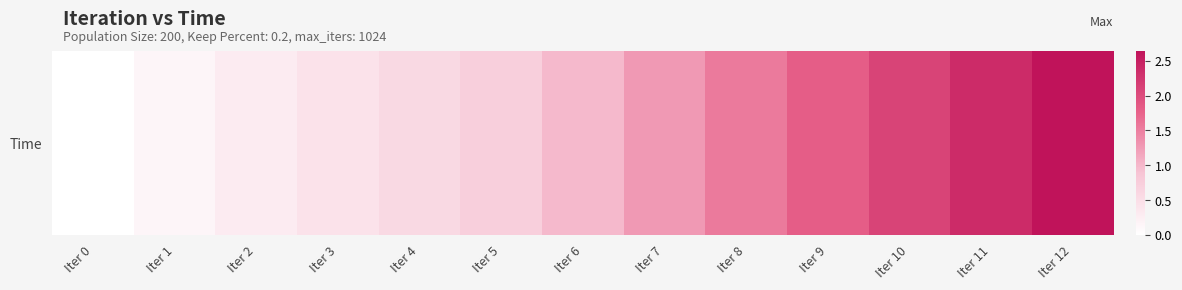

The chart shows a value of 0.0 at Iter 0. True or false?

False